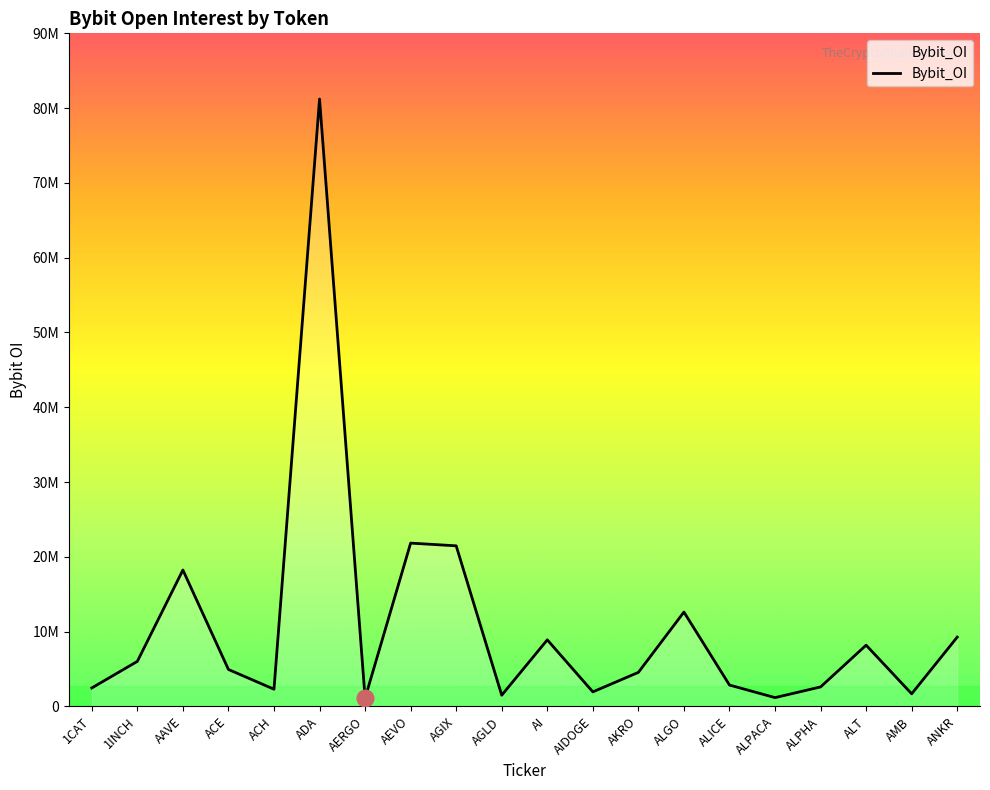

What is the label of the 10th point from the left?

AGLD